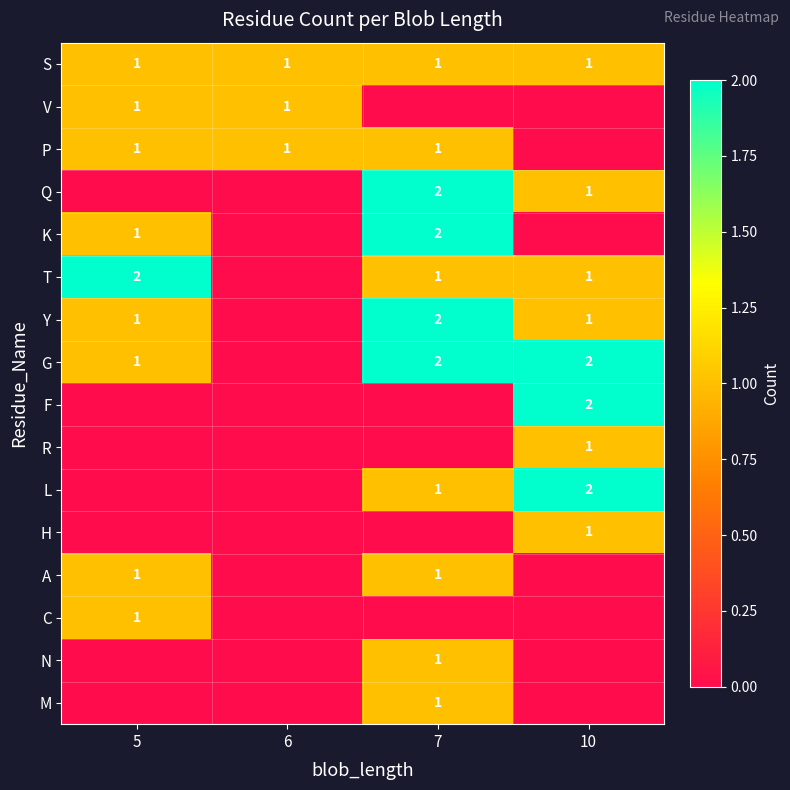

The R series shows 2 at 10. True or false?

False